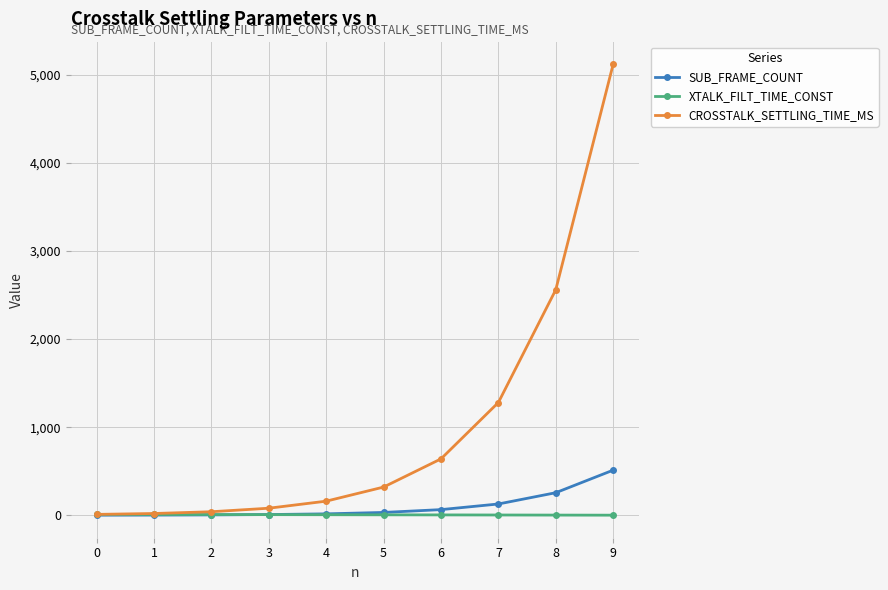

True or false: CROSSTALK_SETTLING_TIME_MS has more than 1 points higher than both neighbors.

False